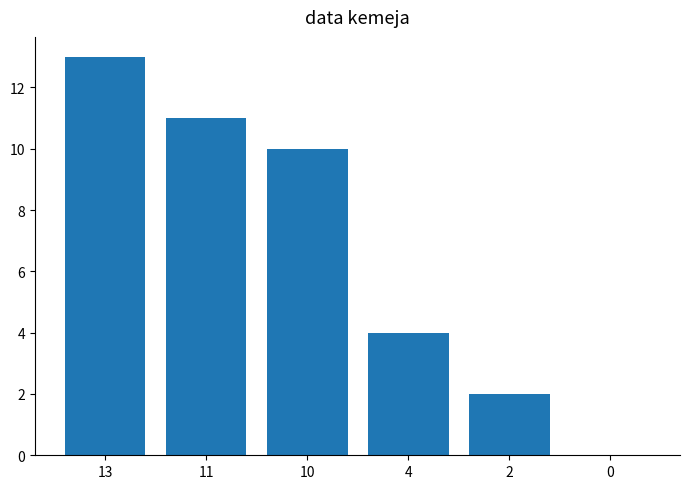

Reading left to right, transcribe all the data shown in this chart.

13	11	10	4	2	0